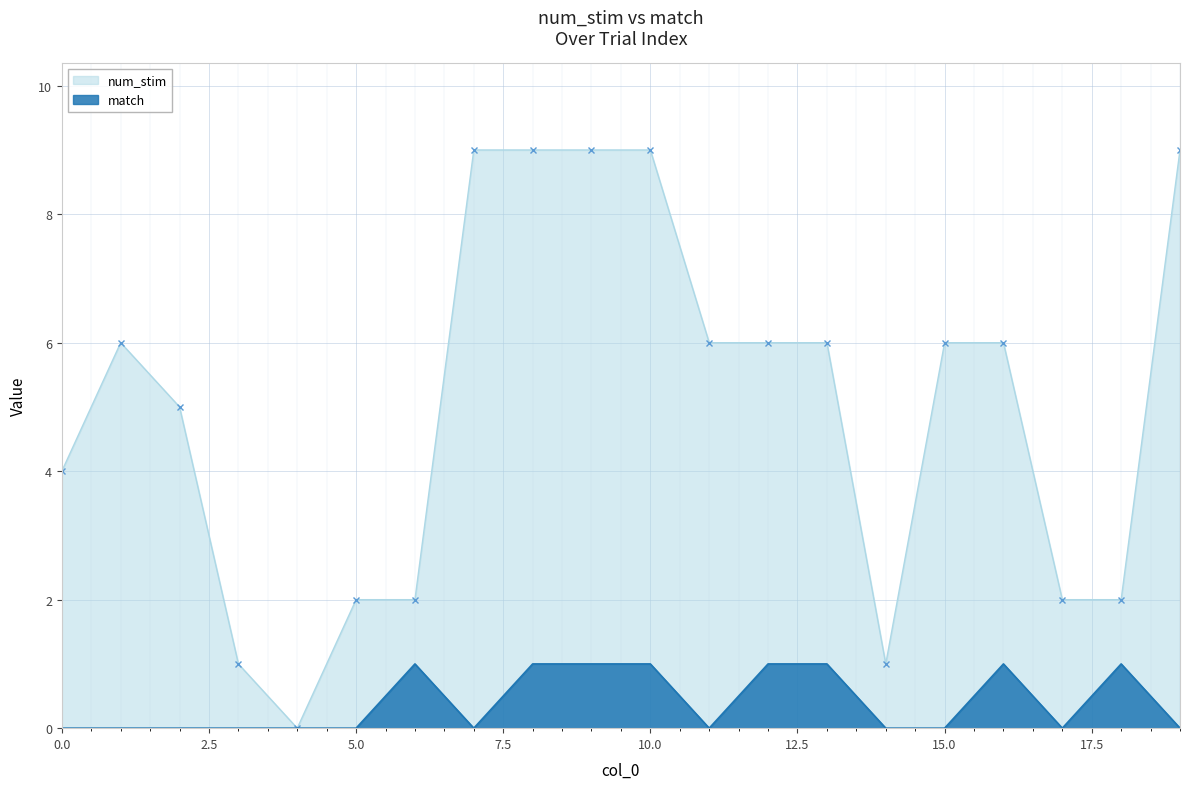

At which category does match reach its first local valley?

7